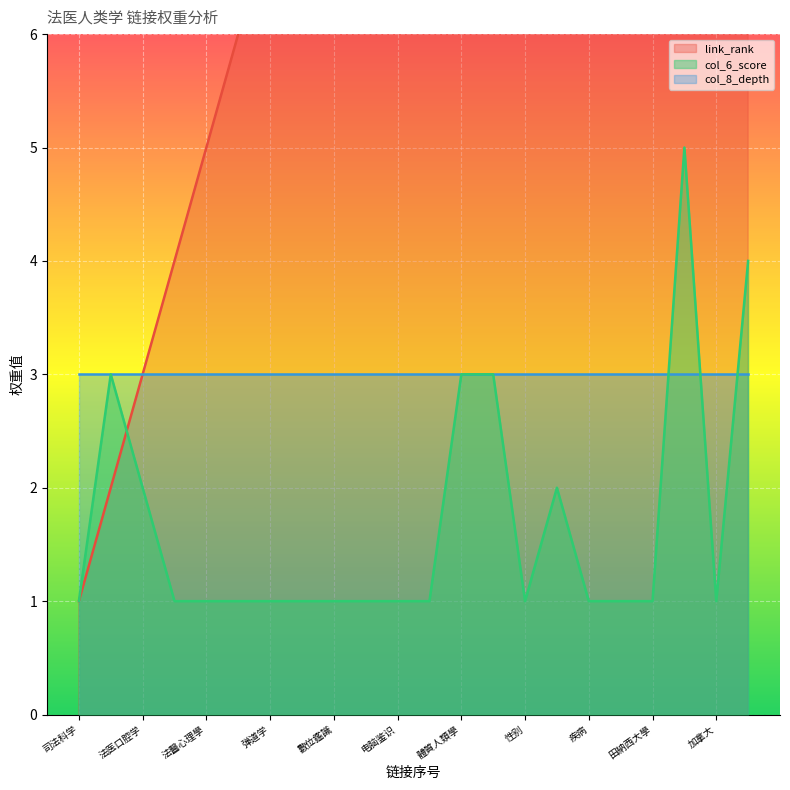

What is the maximum value for col_6_score?

5